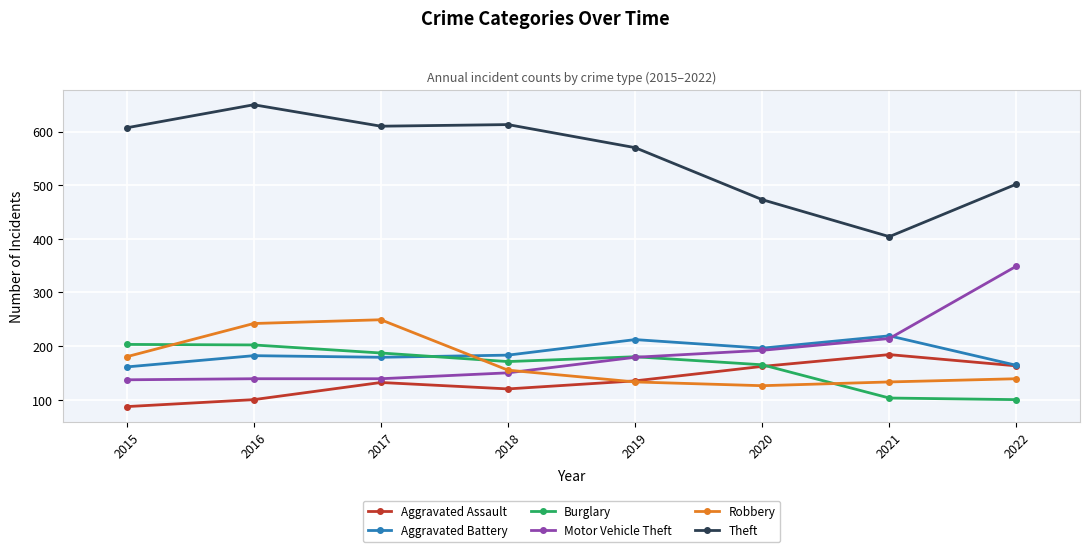

What is the difference between the highest and lowest values at 2019?

437